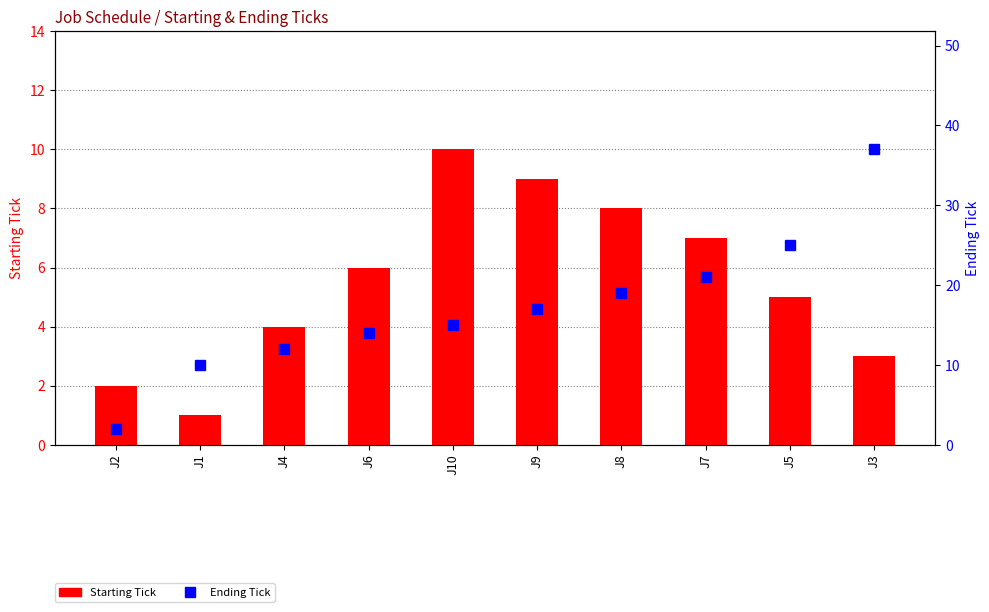

Read the Ending Tick value at J10, to the nearest 5.

15